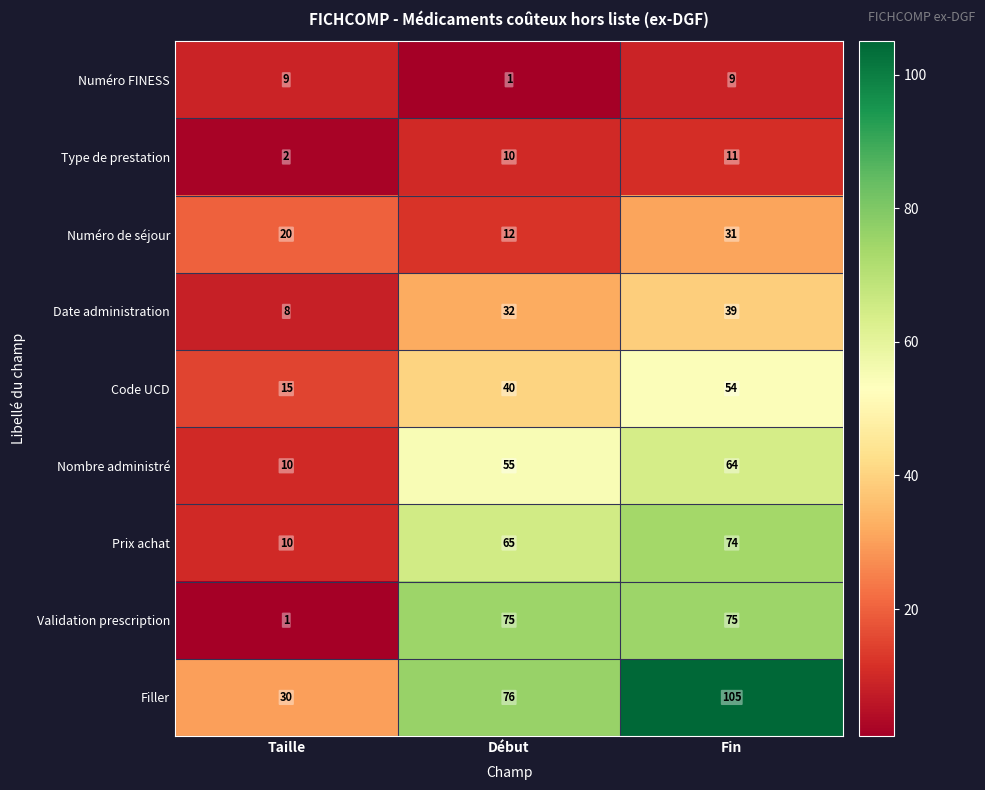

What is the lowest value of the Filler series?

30